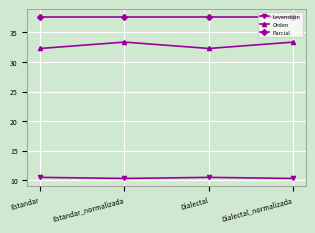

True or false: Levenstein has a value of 18.4 at Dialectal.

False